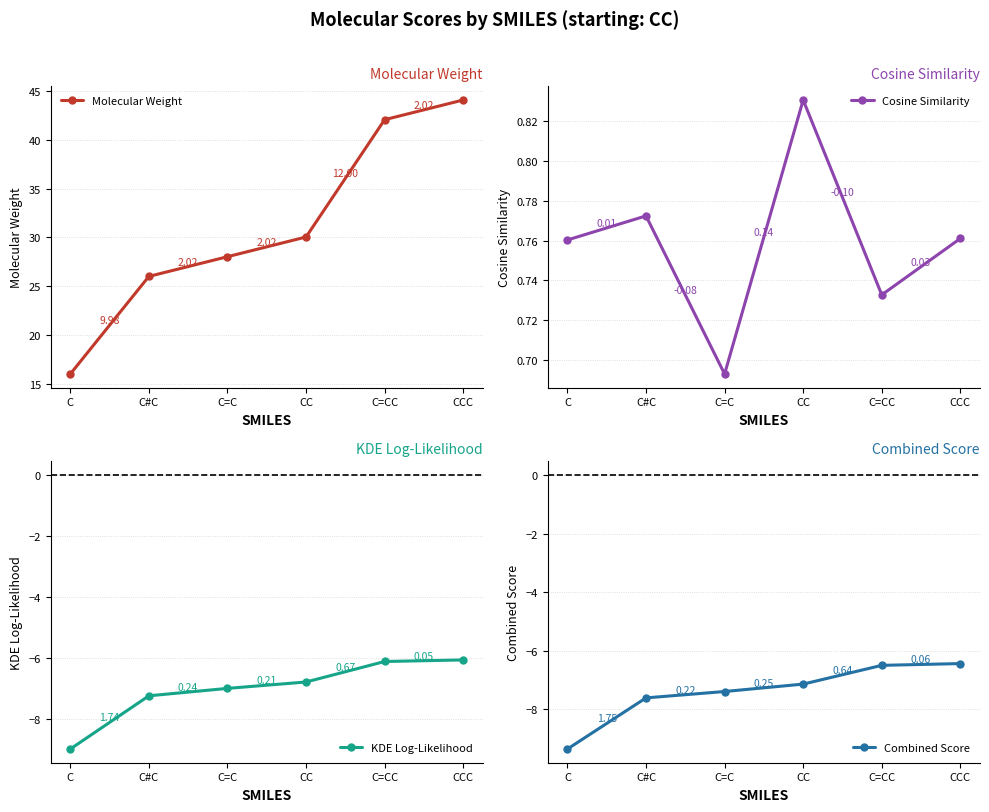

Which series has the largest total across all categories?

Molecular Weight